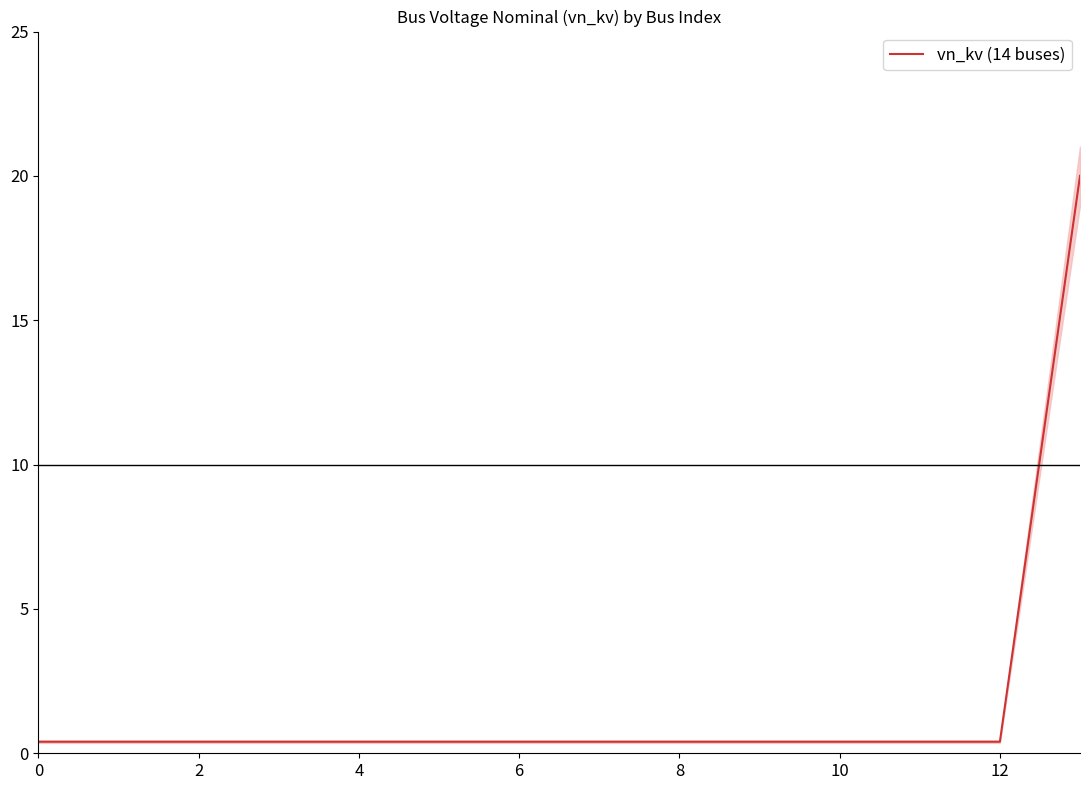

The vn_kv (14 buses) series shows 0.4 at 0. True or false?

True